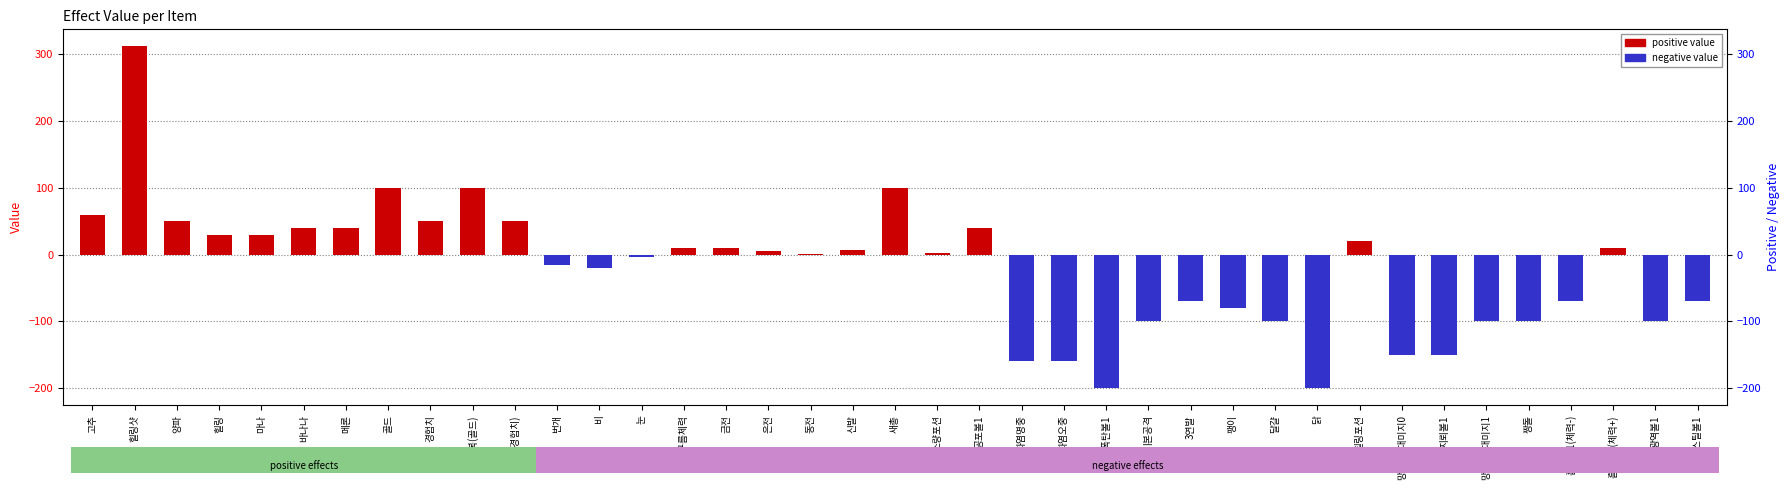

At which label does negative value reach its peak?

고추